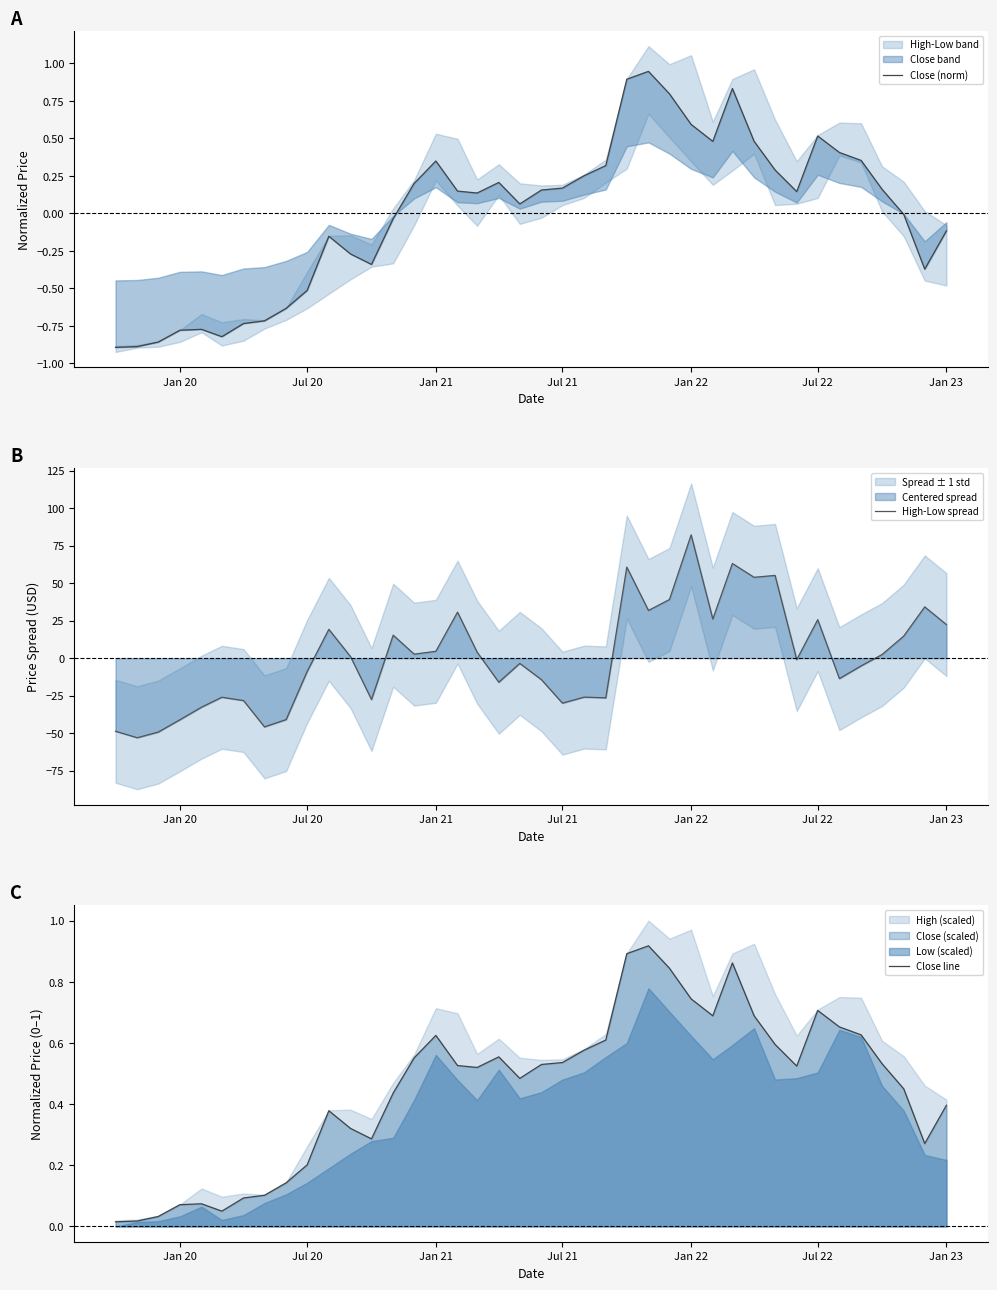

How many interior local valleys does the Close (norm) series have?

7